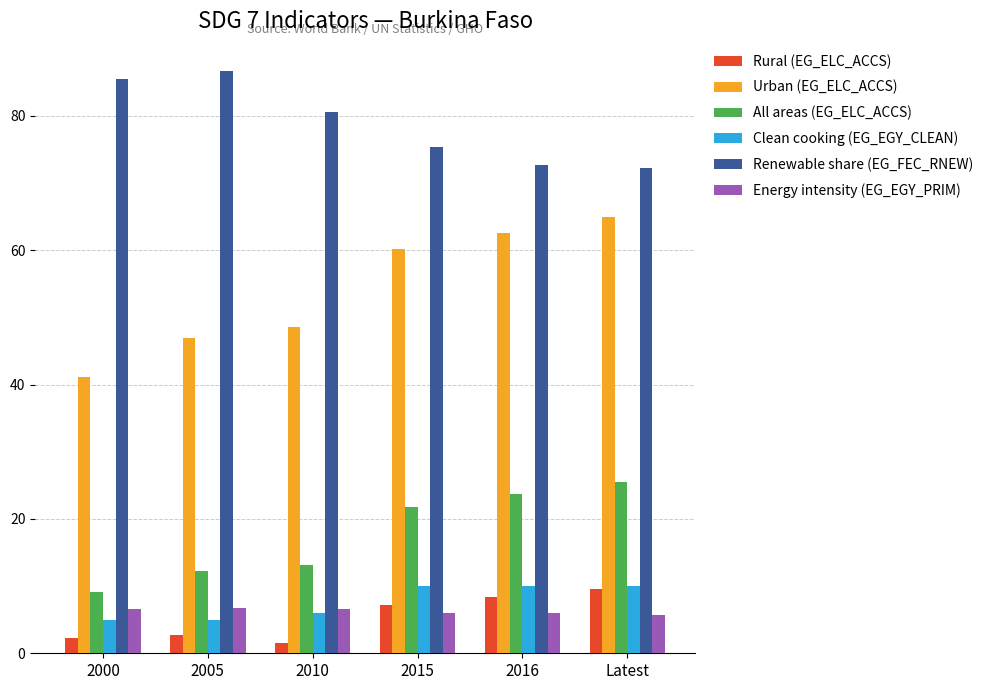

At which label does Renewable share (EG_FEC_RNEW) first exceed 80?

2000